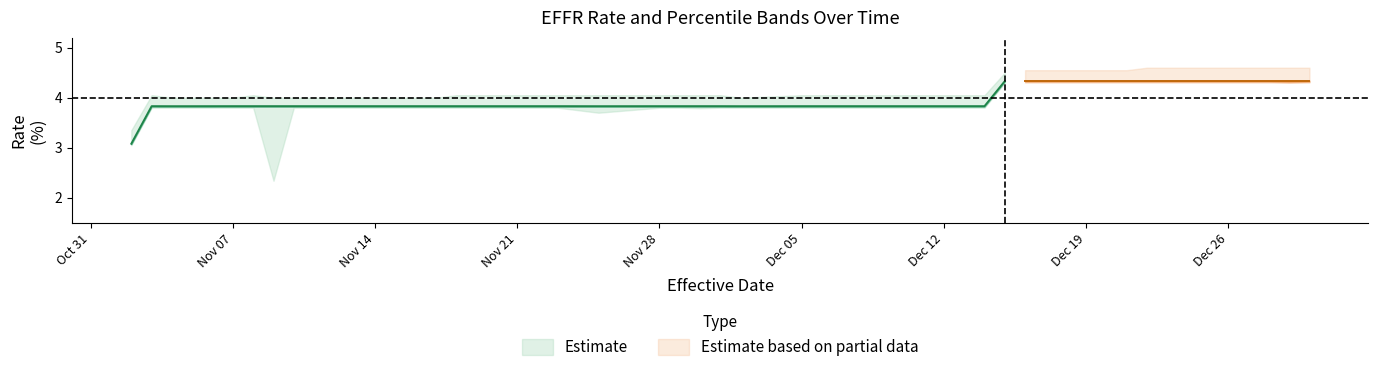

What is the value of the 1st Percentile (%) point at the 14th from the left?

3.8